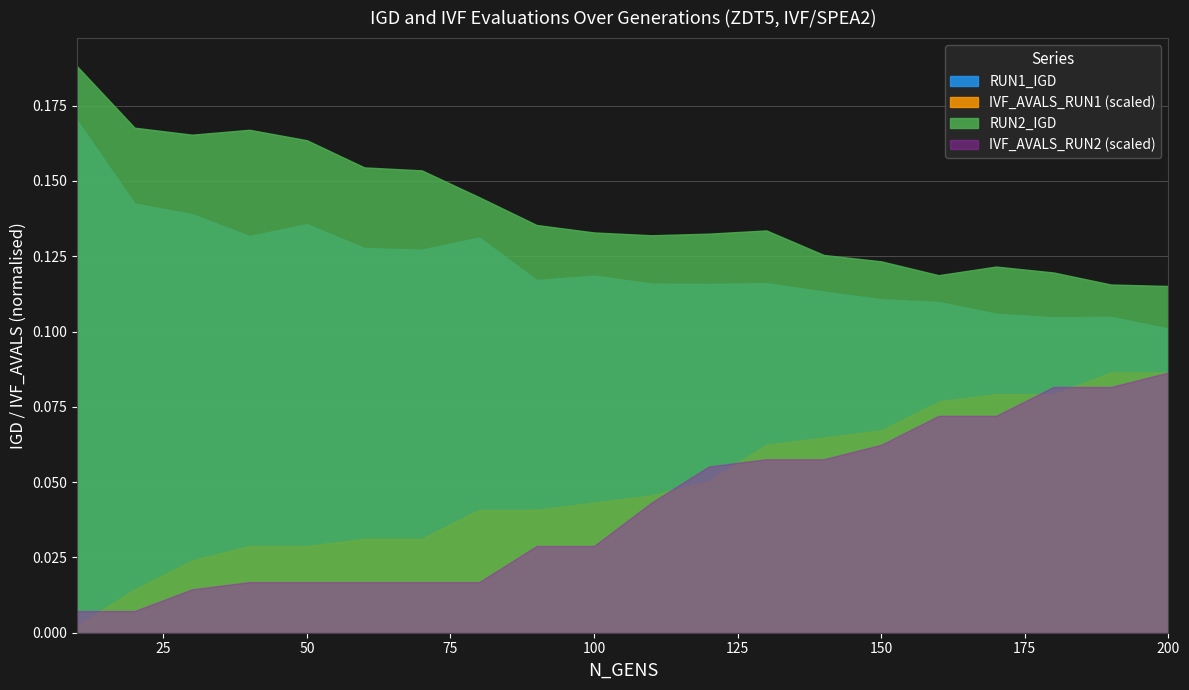

What are all the series names shown in the legend?

RUN1_IGD, IVF_AVALS_RUN1 (scaled), RUN2_IGD, IVF_AVALS_RUN2 (scaled)